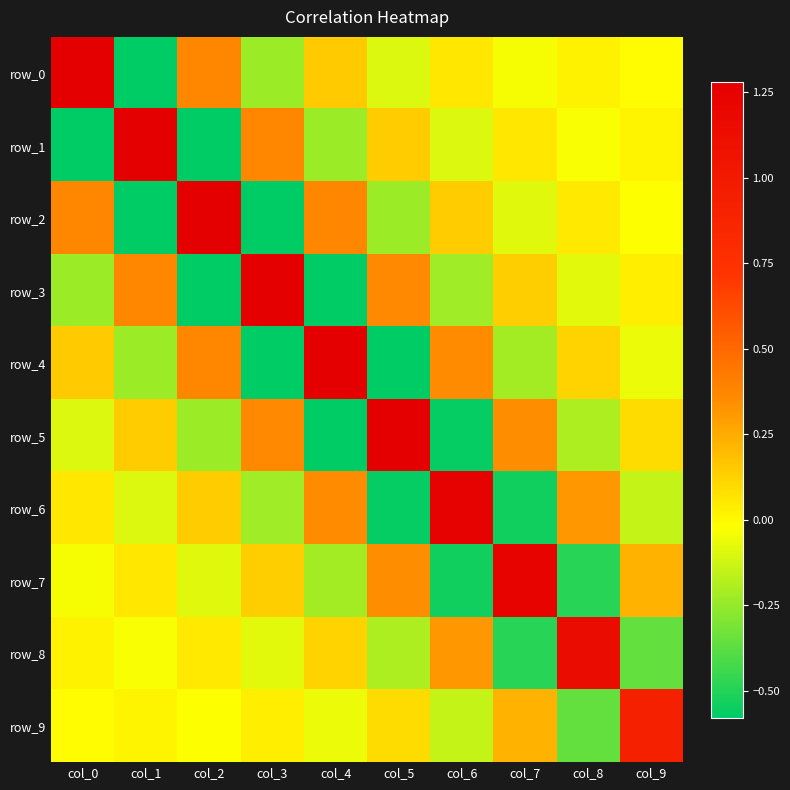

How many values in row_8 are below zero?

5